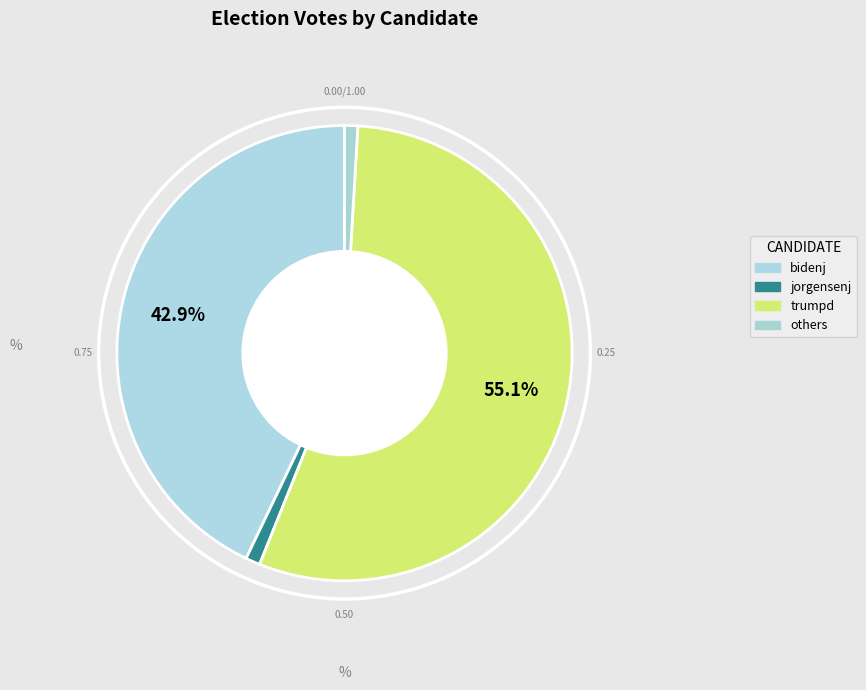

What is the majority slice?

trumpd